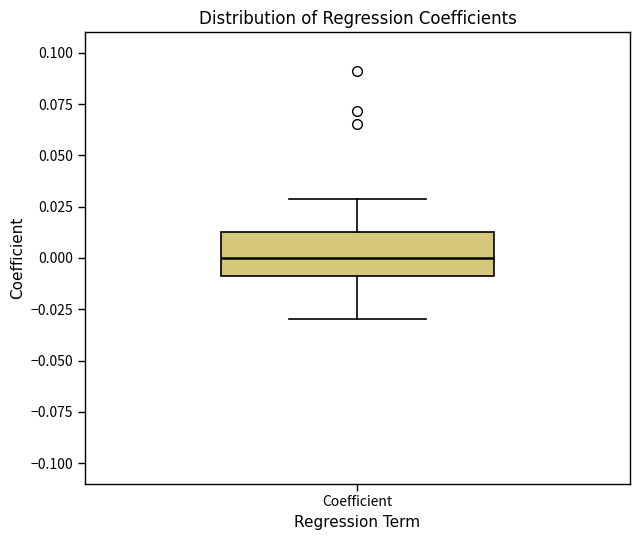

Transcribe this box plot: give where the median line is, the range the box spans, and where the two whiskers end, as read against the y-axis. The values are not printed on the chart, so give them approximately, as read against the axis.

median 0.000, box -0.010 to 0.015, whiskers -0.030 to 0.030